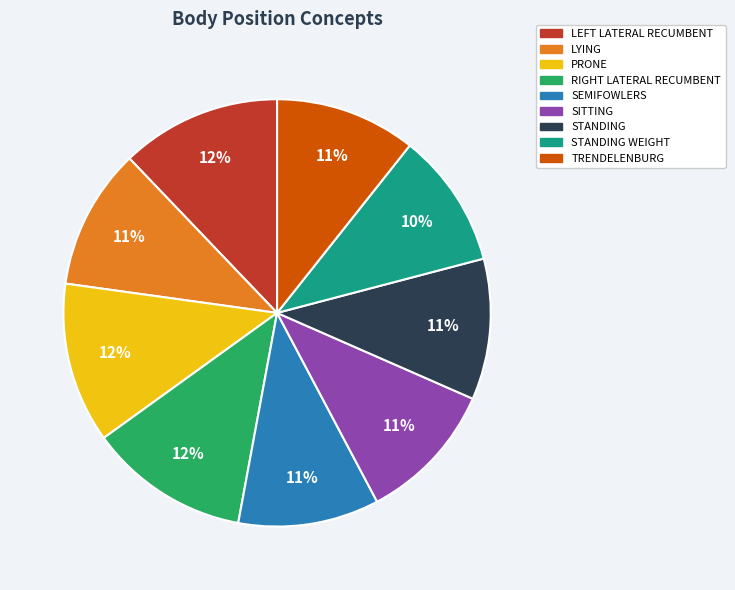

To the nearest percent, what is the difference between the largest and smallest slice percentages?

2%